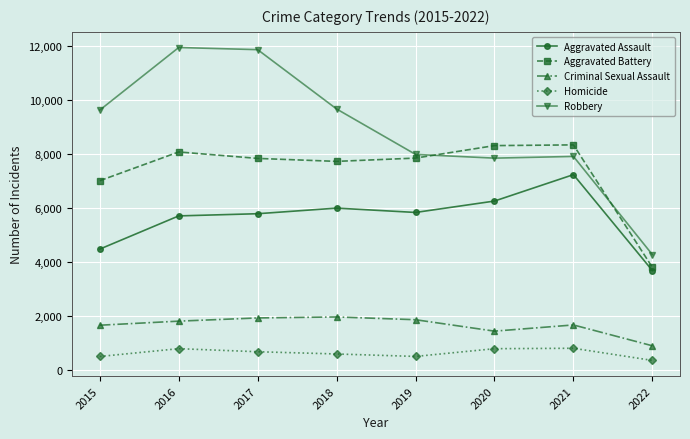

At how many categories does at least one series exceed 2124?

8